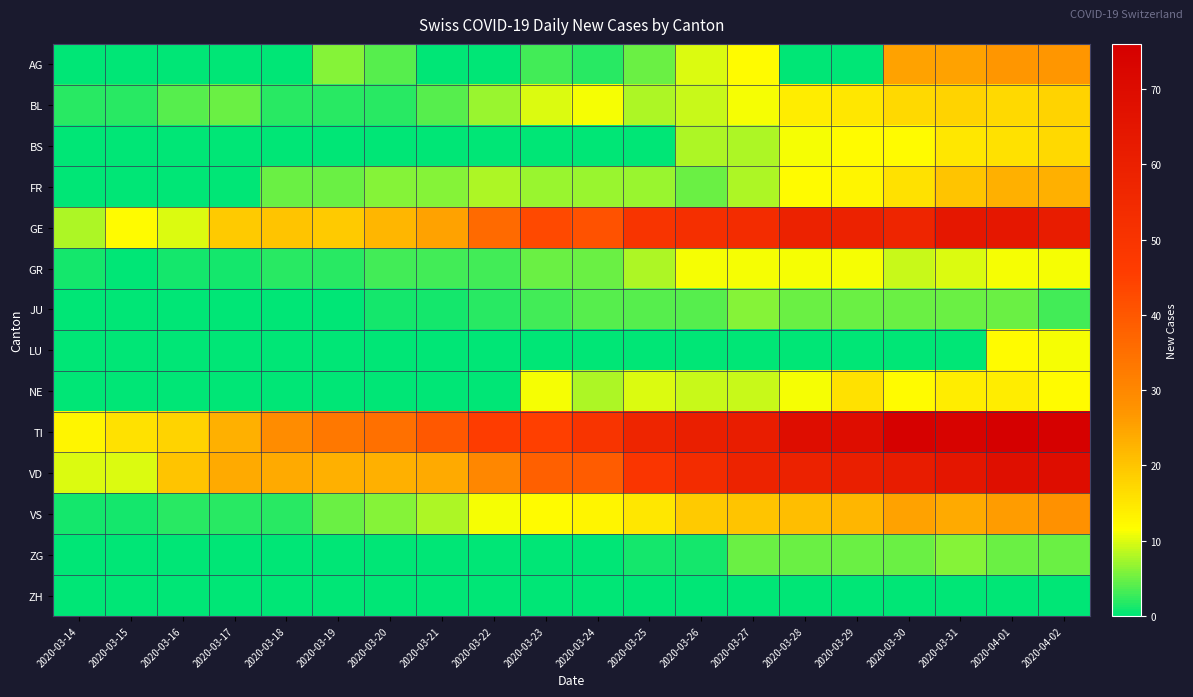

Reading left to right, list all the values displayed in this chart.

AG: 2020-03-14=0	2020-03-15=0	2020-03-16=0	2020-03-17=0	2020-03-18=0	2020-03-19=6	2020-03-20=4	2020-03-21=0	2020-03-22=0	2020-03-23=3	2020-03-24=2	2020-03-25=5	2020-03-26=10	2020-03-27=12	2020-03-28=0	2020-03-29=0	2020-03-30=25	2020-03-31=25	2020-04-01=27	2020-04-02=27
BL: 2020-03-14=2	2020-03-15=2	2020-03-16=4	2020-03-17=5	2020-03-18=2	2020-03-19=2	2020-03-20=2	2020-03-21=4	2020-03-22=7	2020-03-23=10	2020-03-24=11	2020-03-25=8	2020-03-26=9	2020-03-27=11	2020-03-28=14	2020-03-29=15	2020-03-30=17	2020-03-31=18	2020-04-01=17	2020-04-02=18
BS: 2020-03-14=0	2020-03-15=0	2020-03-16=0	2020-03-17=0	2020-03-18=0	2020-03-19=0	2020-03-20=0	2020-03-21=0	2020-03-22=0	2020-03-23=0	2020-03-24=0	2020-03-25=0	2020-03-26=8	2020-03-27=8	2020-03-28=11	2020-03-29=12	2020-03-30=12	2020-03-31=15	2020-04-01=16	2020-04-02=17
FR: 2020-03-14=0	2020-03-15=0	2020-03-16=0	2020-03-17=0	2020-03-18=5	2020-03-19=5	2020-03-20=6	2020-03-21=6	2020-03-22=8	2020-03-23=7	2020-03-24=7	2020-03-25=7	2020-03-26=5	2020-03-27=8	2020-03-28=12	2020-03-29=13	2020-03-30=16	2020-03-31=20	2020-04-01=23	2020-04-02=23
GE: 2020-03-14=8	2020-03-15=12	2020-03-16=10	2020-03-17=19	2020-03-18=20	2020-03-19=19	2020-03-20=22	2020-03-21=25	2020-03-22=36	2020-03-23=43	2020-03-24=41	2020-03-25=50	2020-03-26=52	2020-03-27=54	2020-03-28=59	2020-03-29=59	2020-03-30=57	2020-03-31=64	2020-04-01=64	2020-04-02=62
GR: 2020-03-14=1	2020-03-15=0	2020-03-16=1	2020-03-17=1	2020-03-18=2	2020-03-19=2	2020-03-20=3	2020-03-21=3	2020-03-22=3	2020-03-23=5	2020-03-24=5	2020-03-25=8	2020-03-26=11	2020-03-27=11	2020-03-28=11	2020-03-29=11	2020-03-30=9	2020-03-31=10	2020-04-01=11	2020-04-02=11
JU: 2020-03-14=0	2020-03-15=0	2020-03-16=0	2020-03-17=0	2020-03-18=0	2020-03-19=0	2020-03-20=1	2020-03-21=1	2020-03-22=2	2020-03-23=3	2020-03-24=4	2020-03-25=4	2020-03-26=4	2020-03-27=6	2020-03-28=5	2020-03-29=5	2020-03-30=5	2020-03-31=5	2020-04-01=5	2020-04-02=3
LU: 2020-03-14=0	2020-03-15=0	2020-03-16=0	2020-03-17=0	2020-03-18=0	2020-03-19=0	2020-03-20=0	2020-03-21=0	2020-03-22=0	2020-03-23=0	2020-03-24=0	2020-03-25=0	2020-03-26=0	2020-03-27=0	2020-03-28=0	2020-03-29=0	2020-03-30=0	2020-03-31=0	2020-04-01=12	2020-04-02=11
NE: 2020-03-14=0	2020-03-15=0	2020-03-16=0	2020-03-17=0	2020-03-18=0	2020-03-19=0	2020-03-20=0	2020-03-21=0	2020-03-22=0	2020-03-23=11	2020-03-24=8	2020-03-25=10	2020-03-26=9	2020-03-27=9	2020-03-28=11	2020-03-29=16	2020-03-30=12	2020-03-31=14	2020-04-01=14	2020-04-02=12
TI: 2020-03-14=13	2020-03-15=16	2020-03-16=18	2020-03-17=23	2020-03-18=29	2020-03-19=33	2020-03-20=35	2020-03-21=40	2020-03-22=46	2020-03-23=45	2020-03-24=50	2020-03-25=57	2020-03-26=60	2020-03-27=61	2020-03-28=69	2020-03-29=69	2020-03-30=75	2020-03-31=74	2020-04-01=76	2020-04-02=75
VD: 2020-03-14=10	2020-03-15=10	2020-03-16=20	2020-03-17=24	2020-03-18=24	2020-03-19=23	2020-03-20=23	2020-03-21=24	2020-03-22=30	2020-03-23=38	2020-03-24=39	2020-03-25=49	2020-03-26=54	2020-03-27=58	2020-03-28=59	2020-03-29=60	2020-03-30=62	2020-03-31=65	2020-04-01=68	2020-04-02=69
VS: 2020-03-14=1	2020-03-15=1	2020-03-16=2	2020-03-17=2	2020-03-18=2	2020-03-19=5	2020-03-20=6	2020-03-21=8	2020-03-22=11	2020-03-23=12	2020-03-24=13	2020-03-25=15	2020-03-26=19	2020-03-27=20	2020-03-28=21	2020-03-29=22	2020-03-30=25	2020-03-31=24	2020-04-01=26	2020-04-02=28
ZG: 2020-03-14=0	2020-03-15=0	2020-03-16=0	2020-03-17=0	2020-03-18=0	2020-03-19=0	2020-03-20=0	2020-03-21=0	2020-03-22=0	2020-03-23=0	2020-03-24=0	2020-03-25=1	2020-03-26=1	2020-03-27=5	2020-03-28=5	2020-03-29=5	2020-03-30=5	2020-03-31=6	2020-04-01=5	2020-04-02=5
ZH: 2020-03-14=0	2020-03-15=0	2020-03-16=0	2020-03-17=0	2020-03-18=0	2020-03-19=0	2020-03-20=0	2020-03-21=0	2020-03-22=0	2020-03-23=0	2020-03-24=0	2020-03-25=0	2020-03-26=0	2020-03-27=0	2020-03-28=0	2020-03-29=0	2020-03-30=0	2020-03-31=0	2020-04-01=0	2020-04-02=0